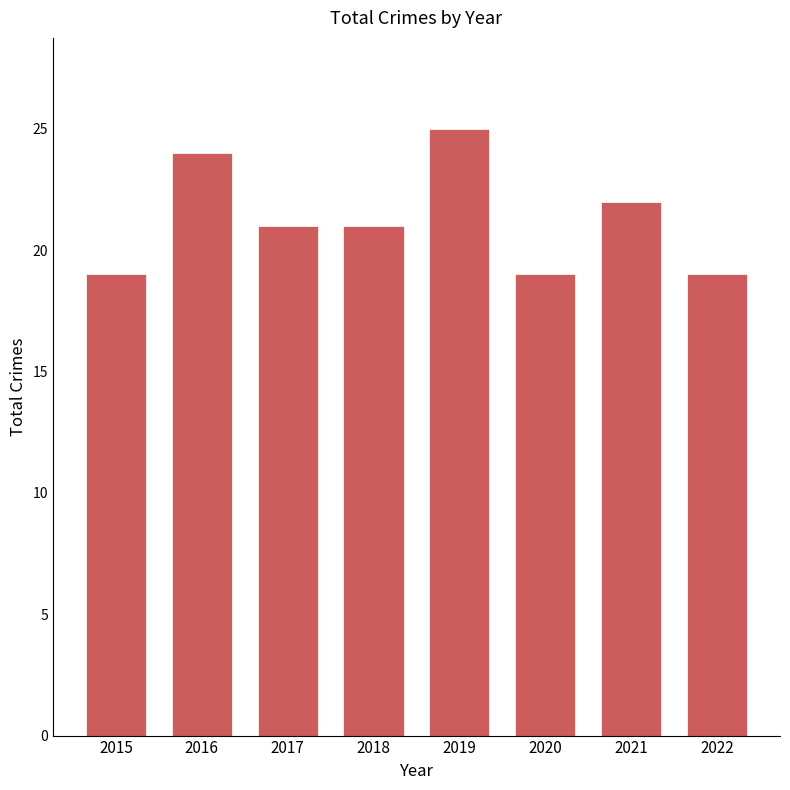

What value does the data have at 2019?

25